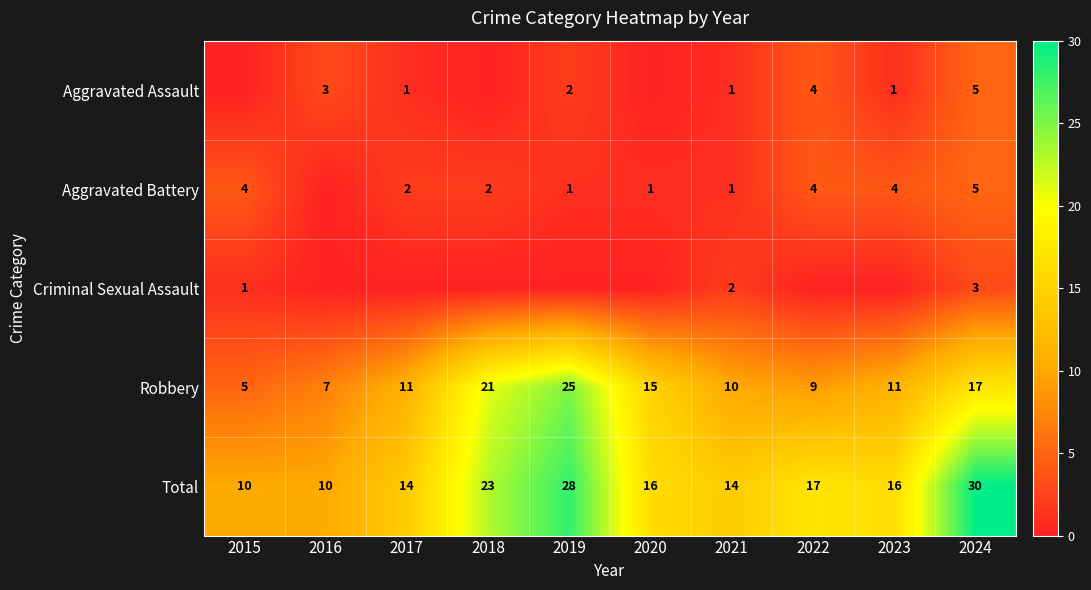

What is the difference between the highest and lowest values at 2021?

13